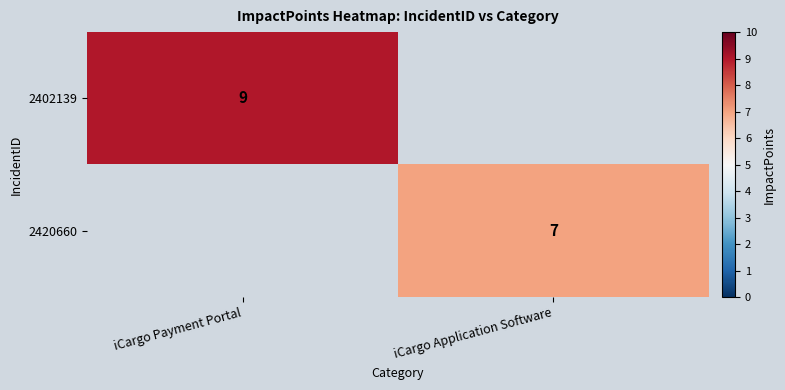

The 2420660 series shows 7 at iCargo Application Software. True or false?

True